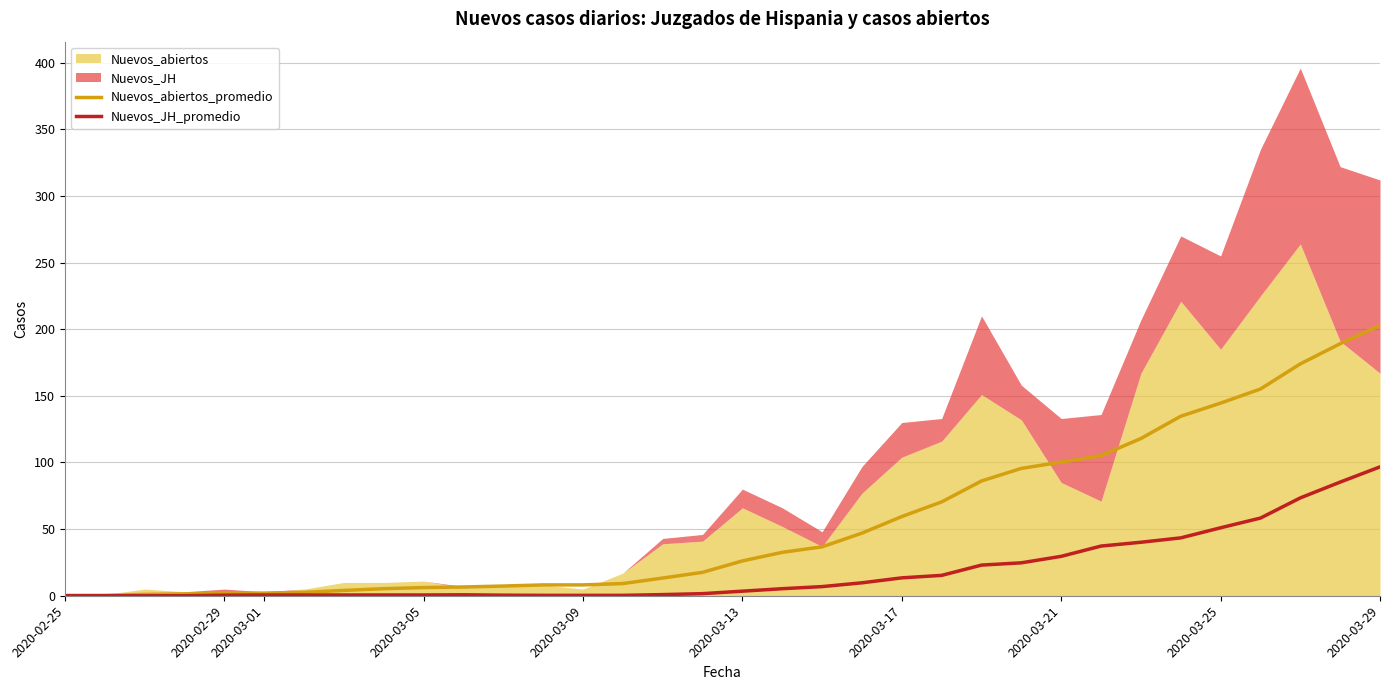

True or false: Nuevos_JH_promedio and Nuevos_abiertos_promedio intersect in this chart.

False